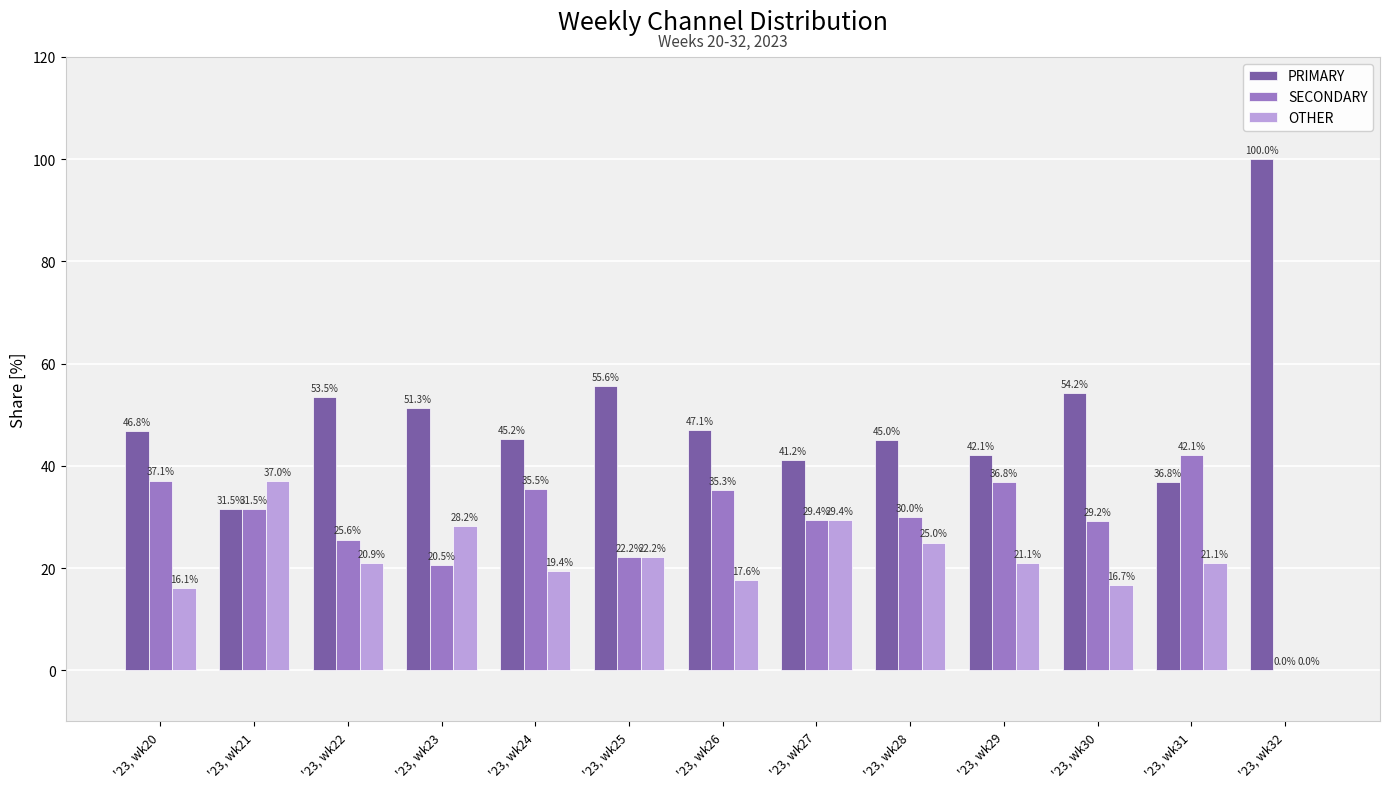

Are the bars grouped side by side (vs. stacked)?

Yes